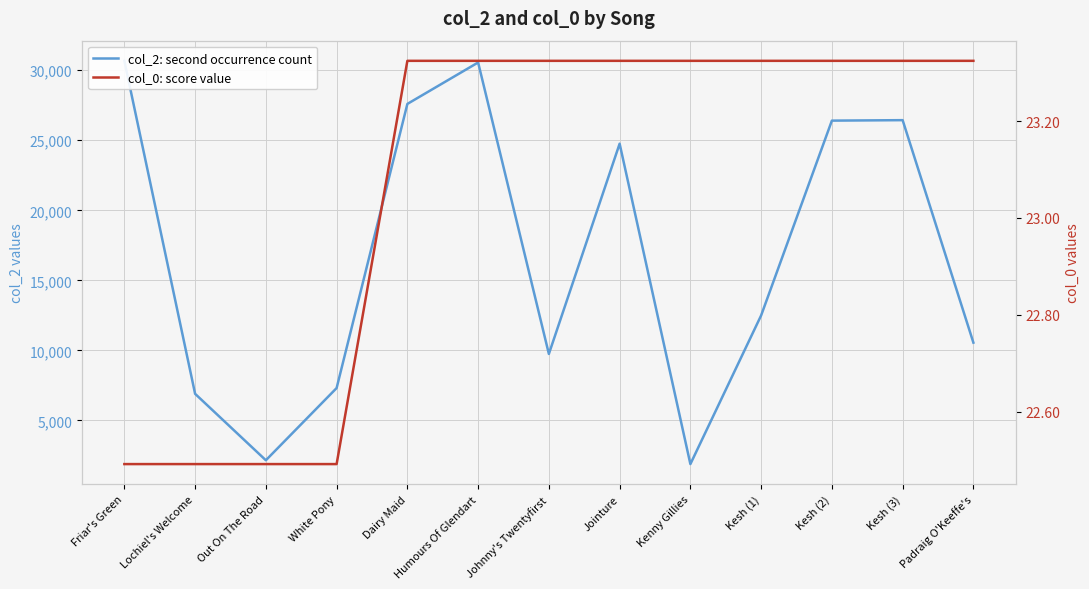

At which category does col_2: second occurrence count reach its first local peak?

Humours Of Glendart